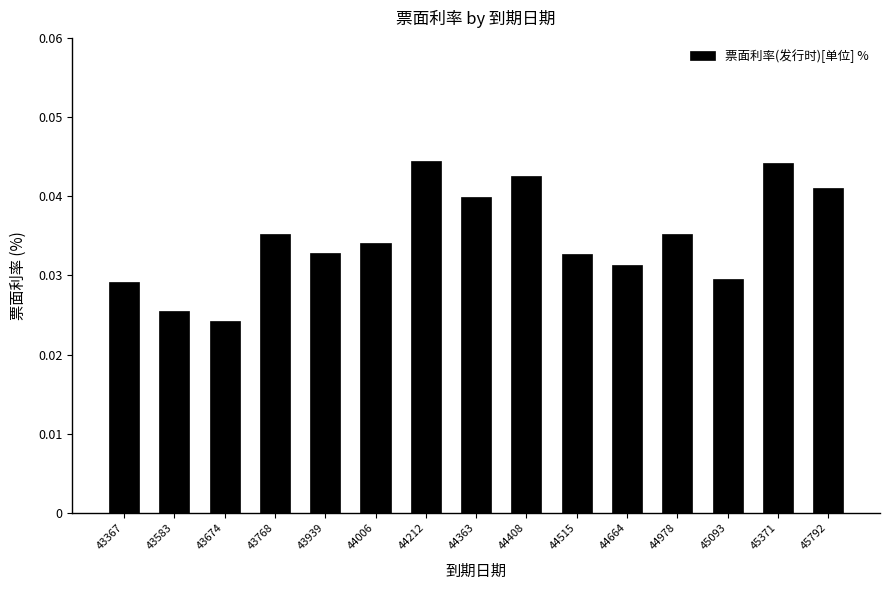

Which has a higher value, 43939 or 44978?

44978